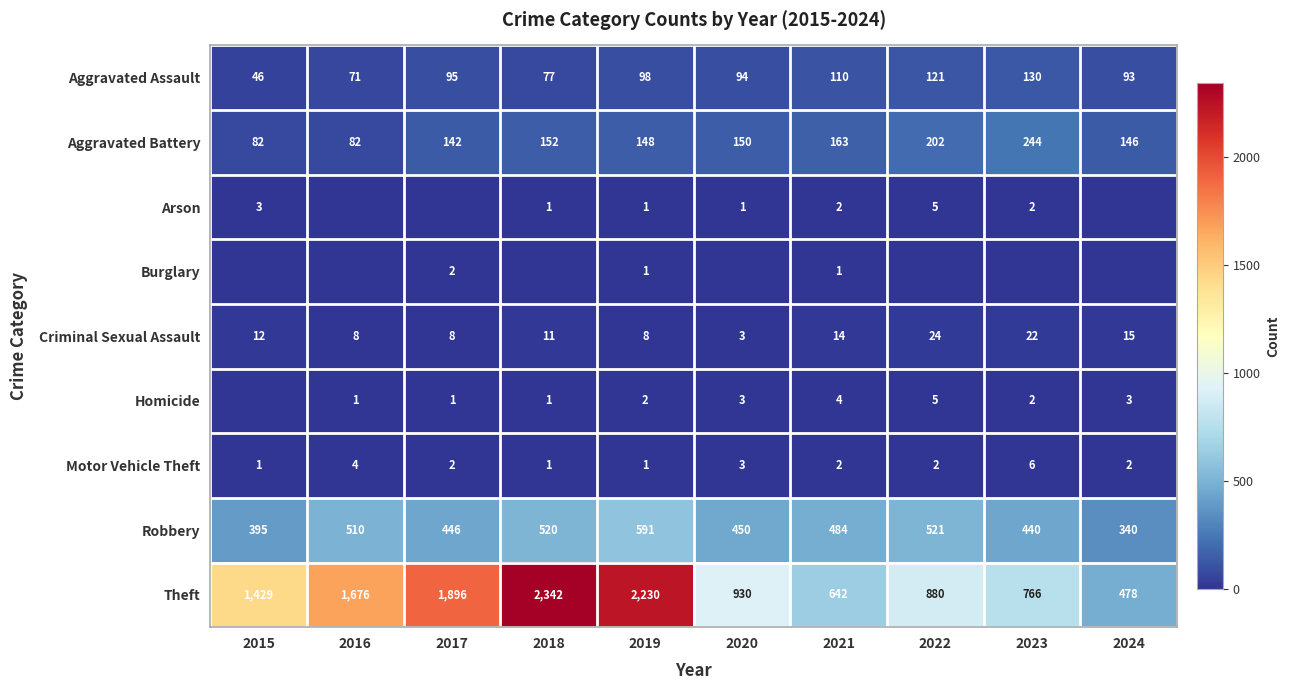

How many values in the Aggravated Battery series are below 150?

5